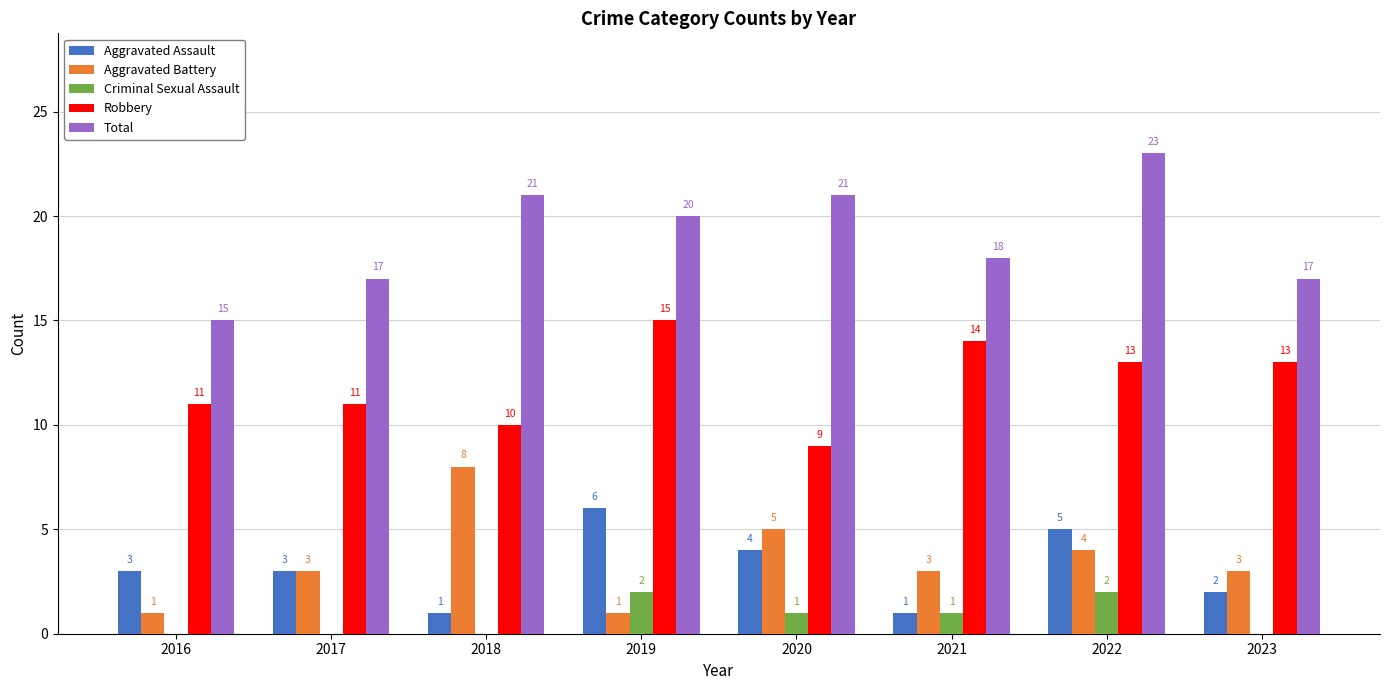

Read the Robbery value at 2018.

10